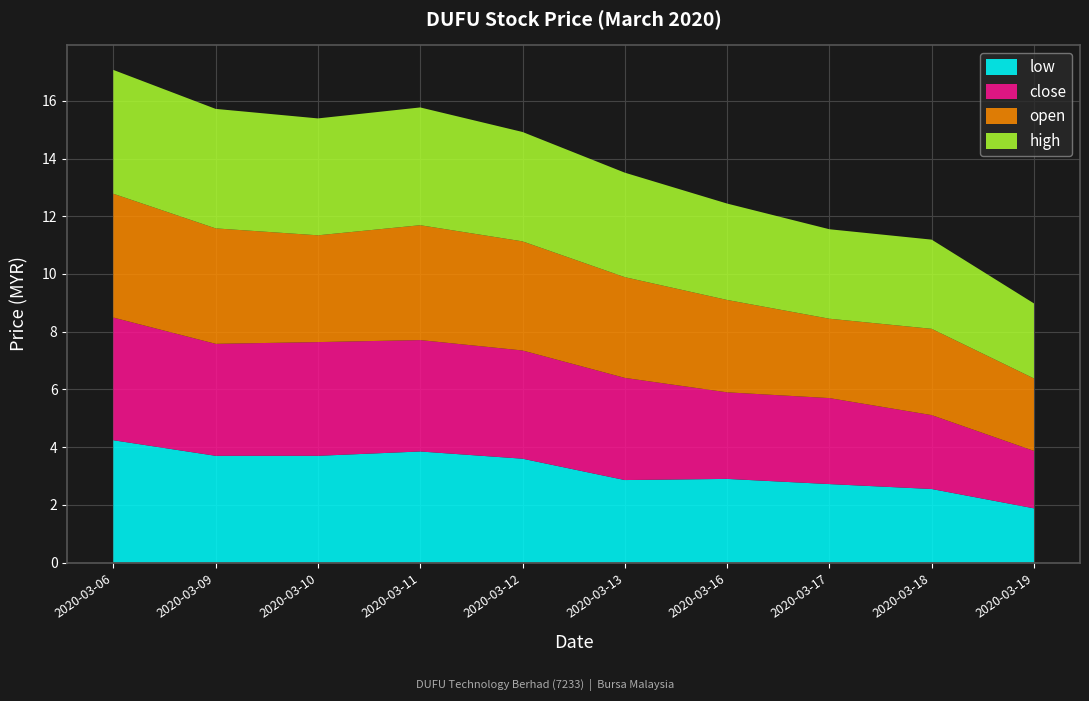

Reading right to left, transcribe all the data shown in this chart.

open: 2.5	3.0	2.8	3.2	3.5	3.8	4.0	3.7	4.0	4.3
high: 2.6	3.1	3.1	3.3	3.6	3.8	4.1	4.0	4.1	4.3
close: 2.0	2.6	3.0	3.0	3.5	3.8	3.9	3.9	3.9	4.2
low: 1.9	2.5	2.7	2.9	2.9	3.6	3.9	3.7	3.7	4.2